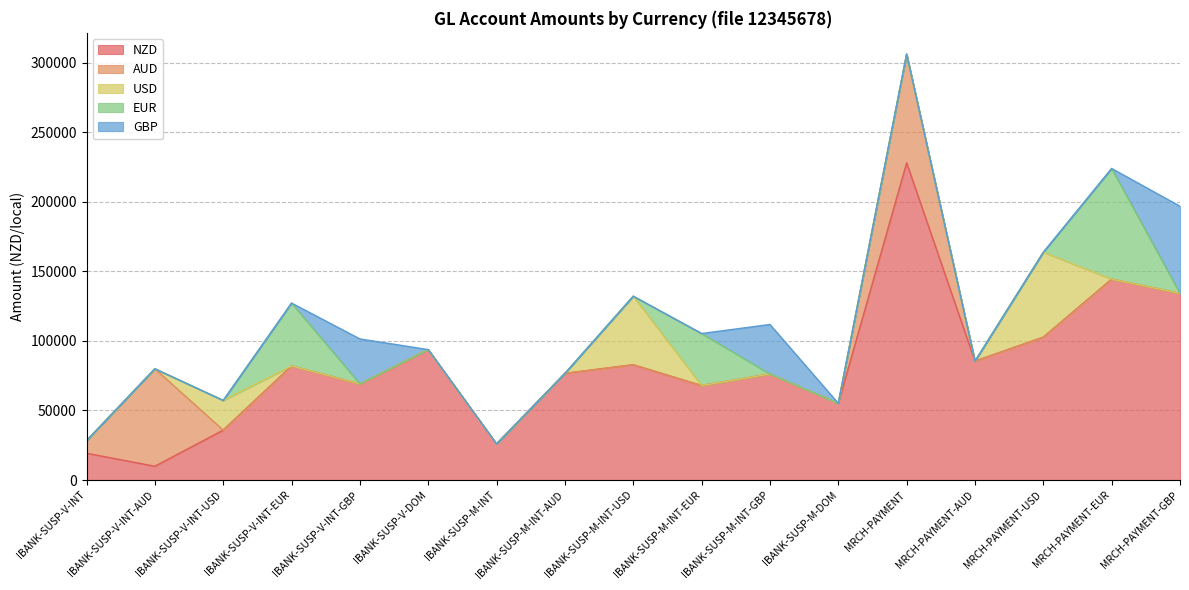

What is the average value of the USD series?

7743.6